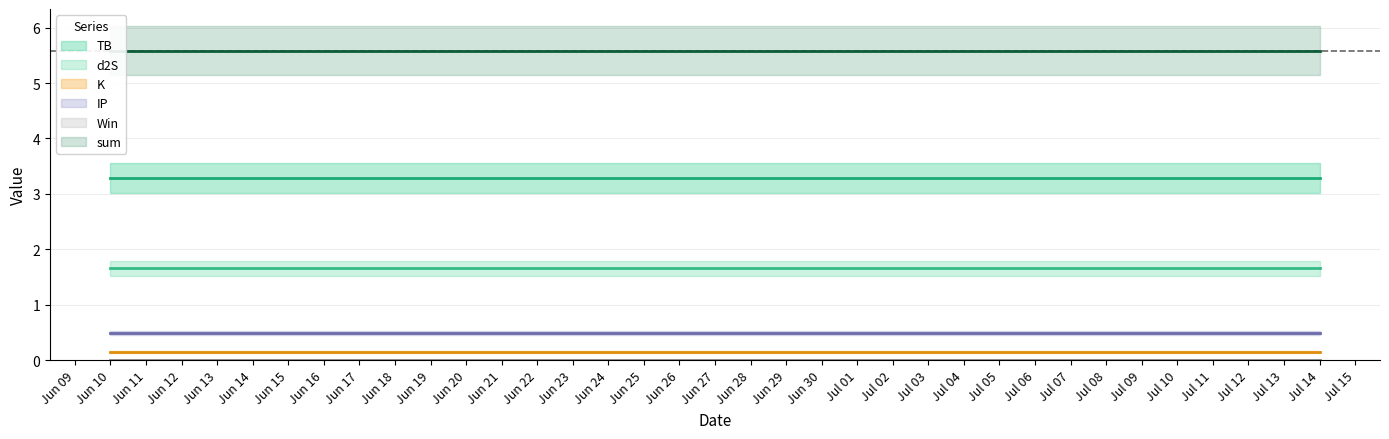

What are all the series names shown in the legend?

TB, d2S, K, IP, Win, sum